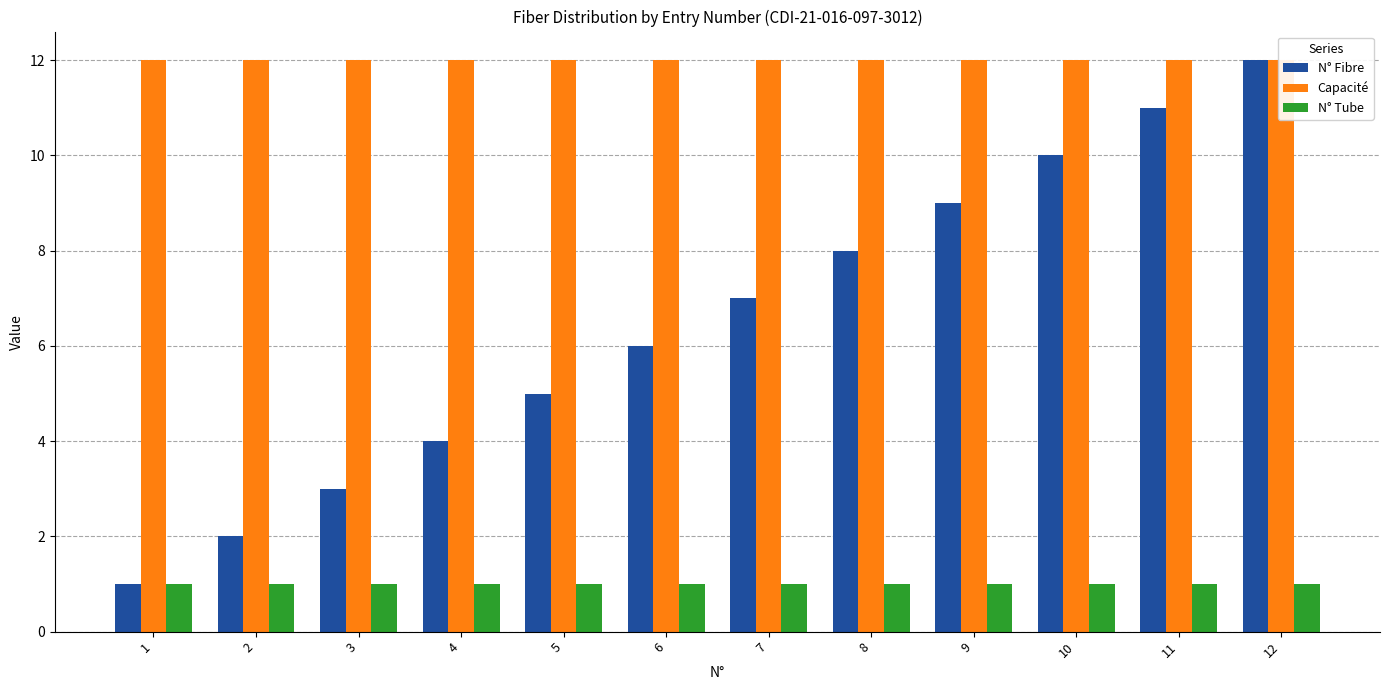

Is the value of N° Fibre at 11 greater than the value of Capacité at 7?

No